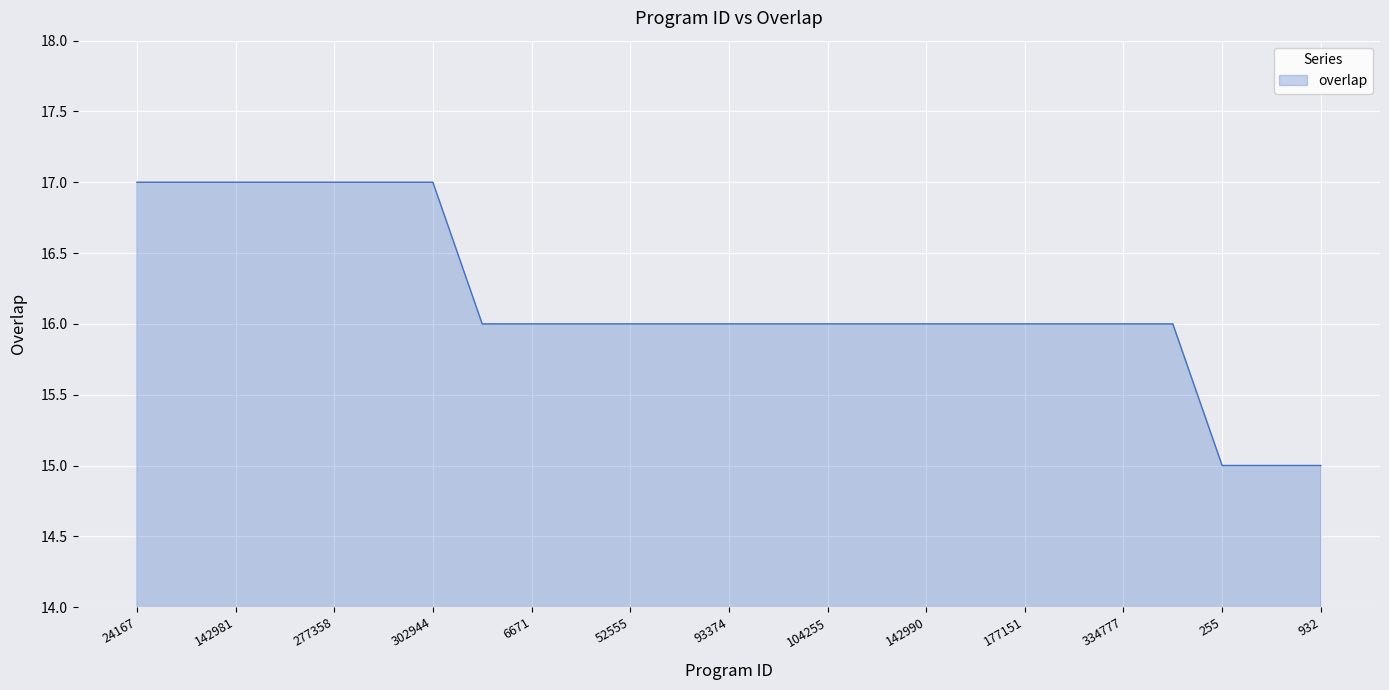

What is the smallest value displayed?

15